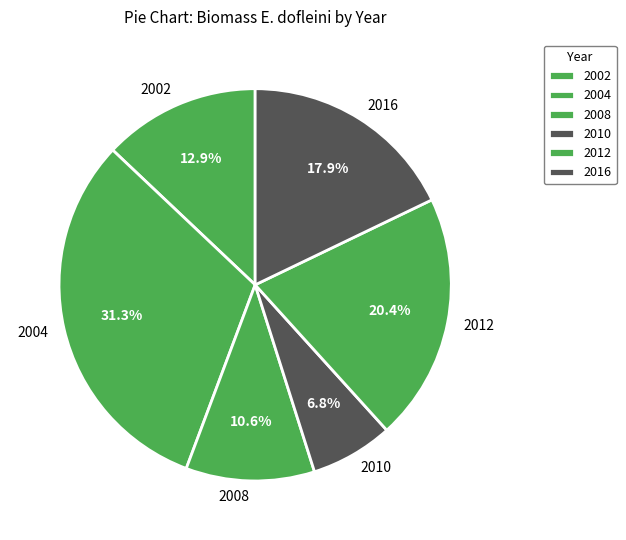

To the nearest percent, what portion does 2008 represent?

11%